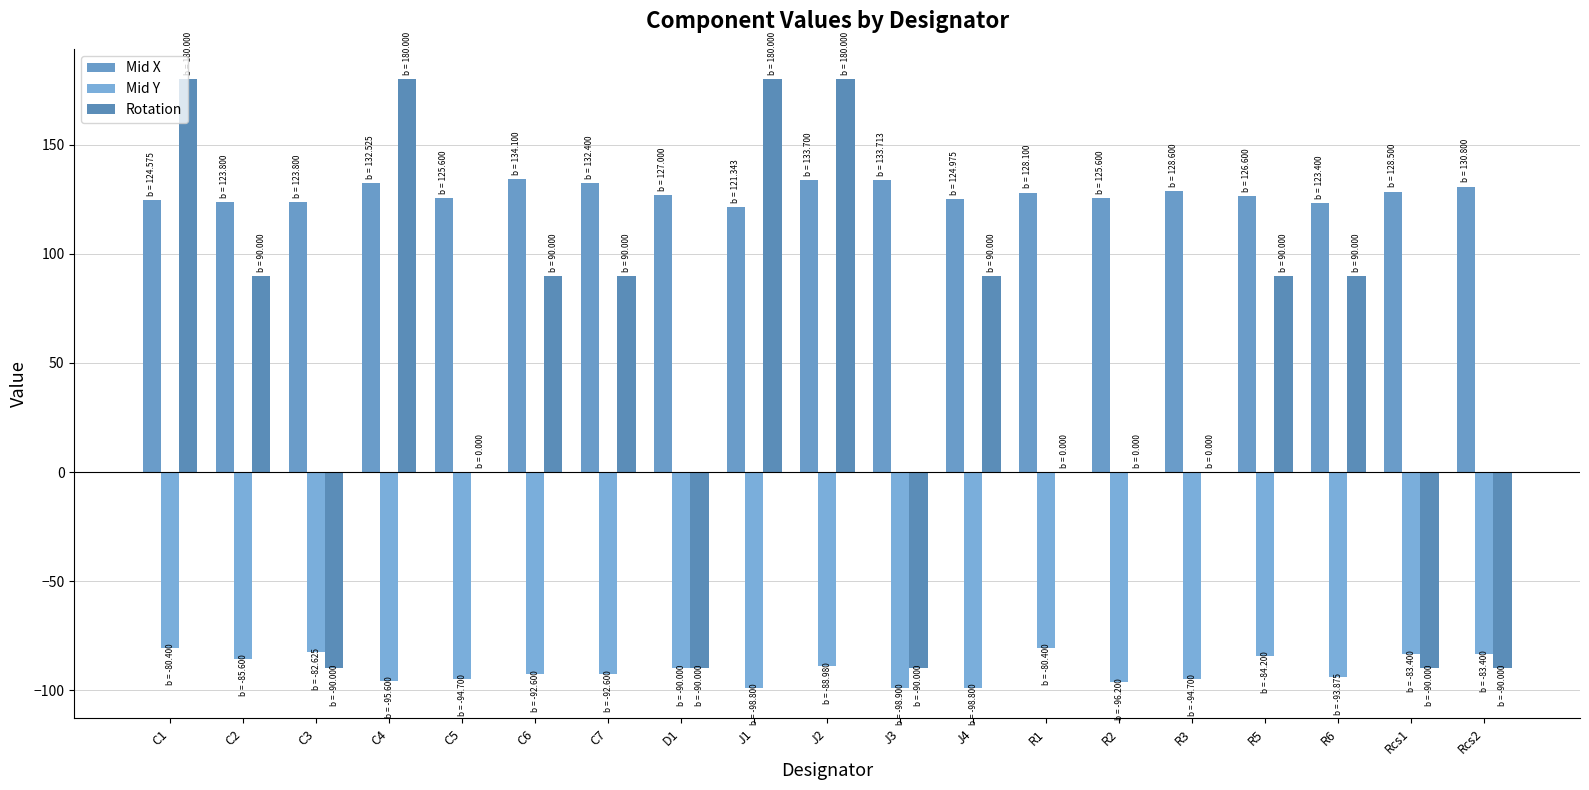

Count the number of data series in this chart.

3